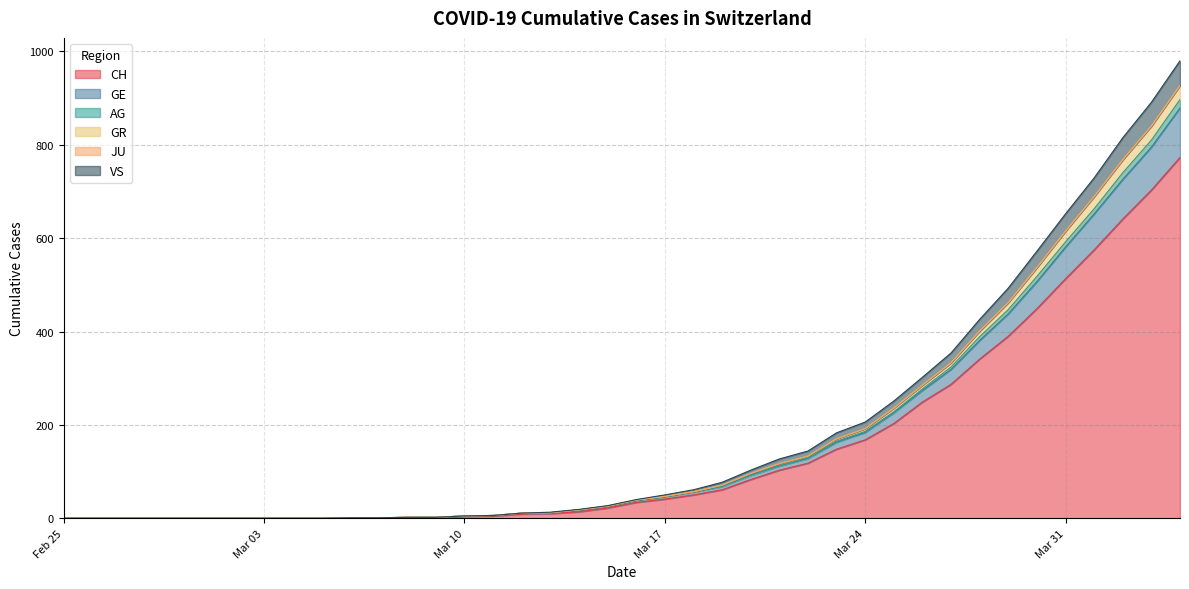

True or false: AG and CH intersect in this chart.

False